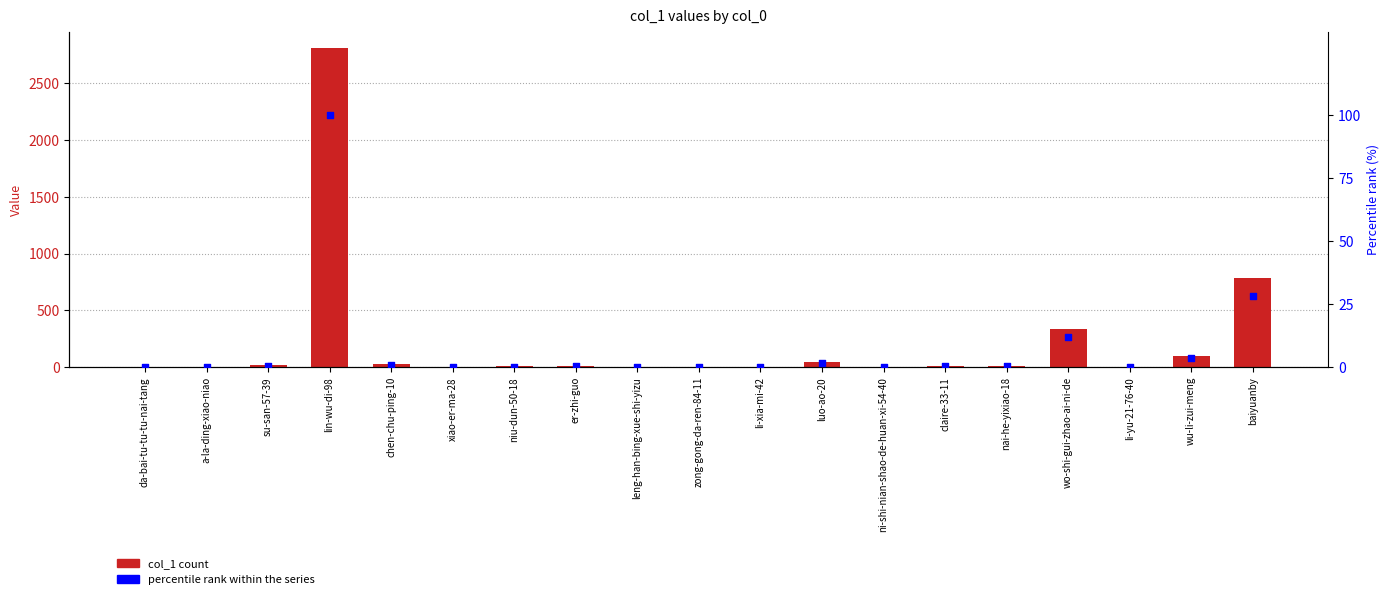

At how many categories does at least one series exceed 2397?

1